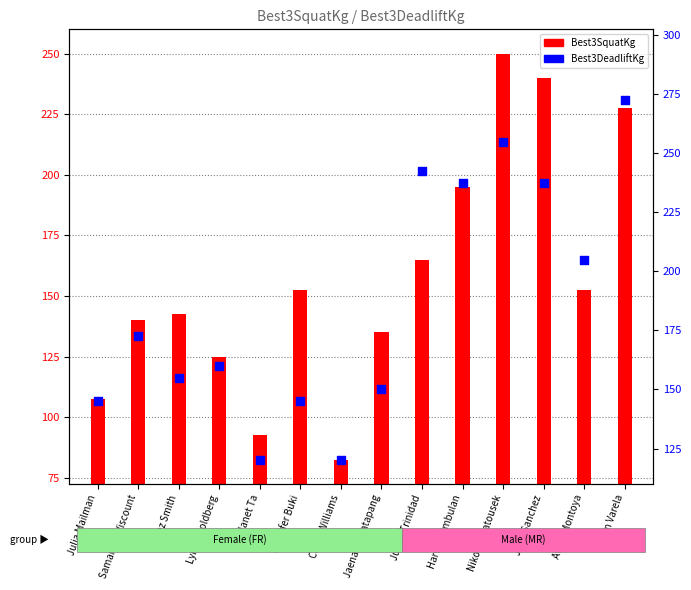

What is the total value across all series at Julia Mailman?

252.5